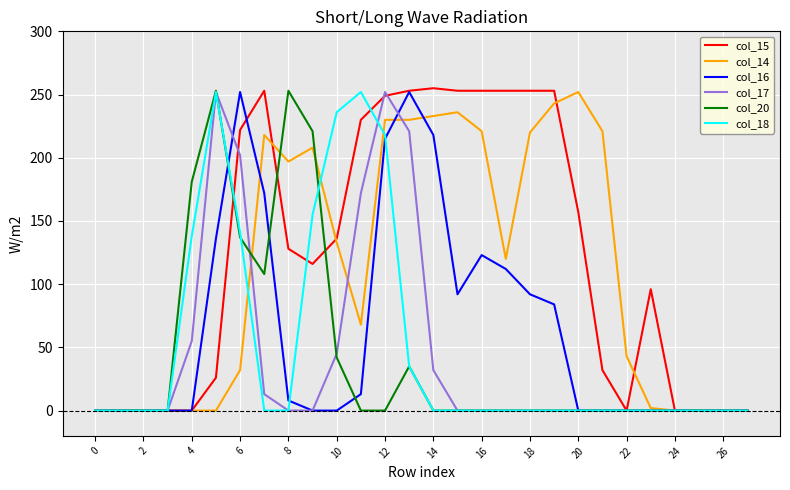

Which series has the largest range (max minus min)?

col_15